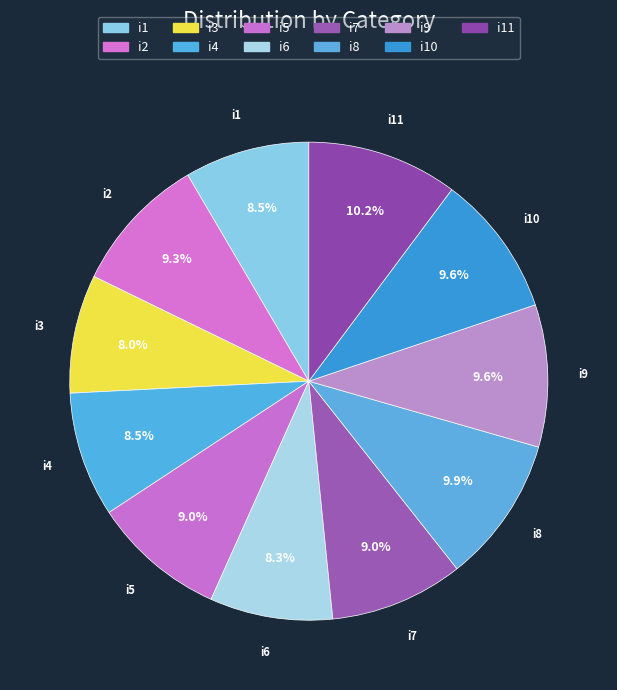

Approximately how many times larger is the value at i8 compared to i3?

1.2